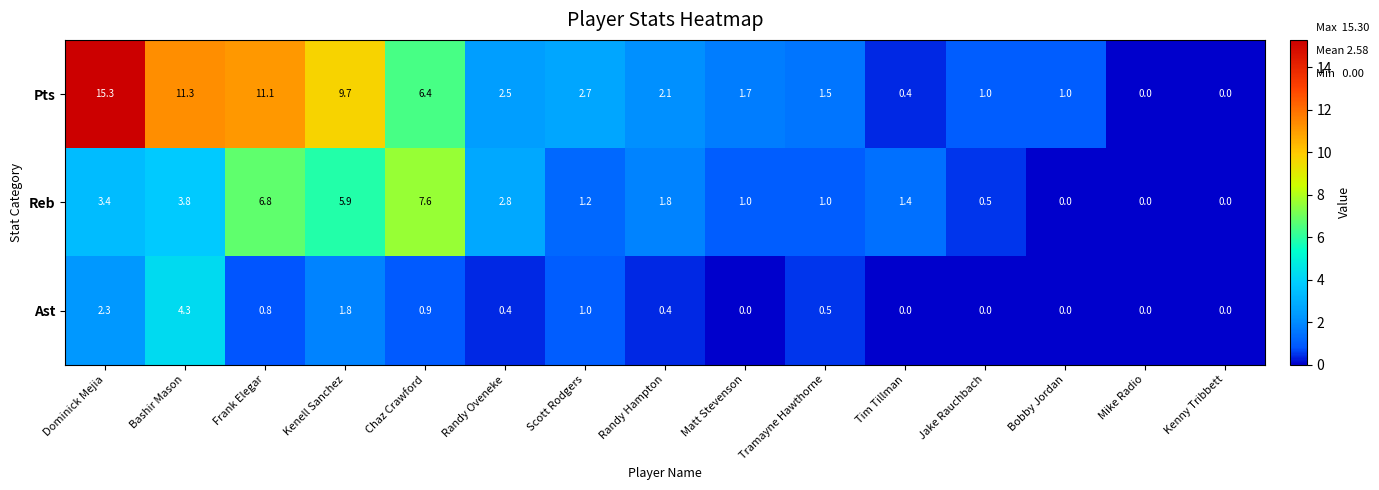

What is the difference between the Reb values at Dominick Mejia and Jake Rauchbach?

2.9